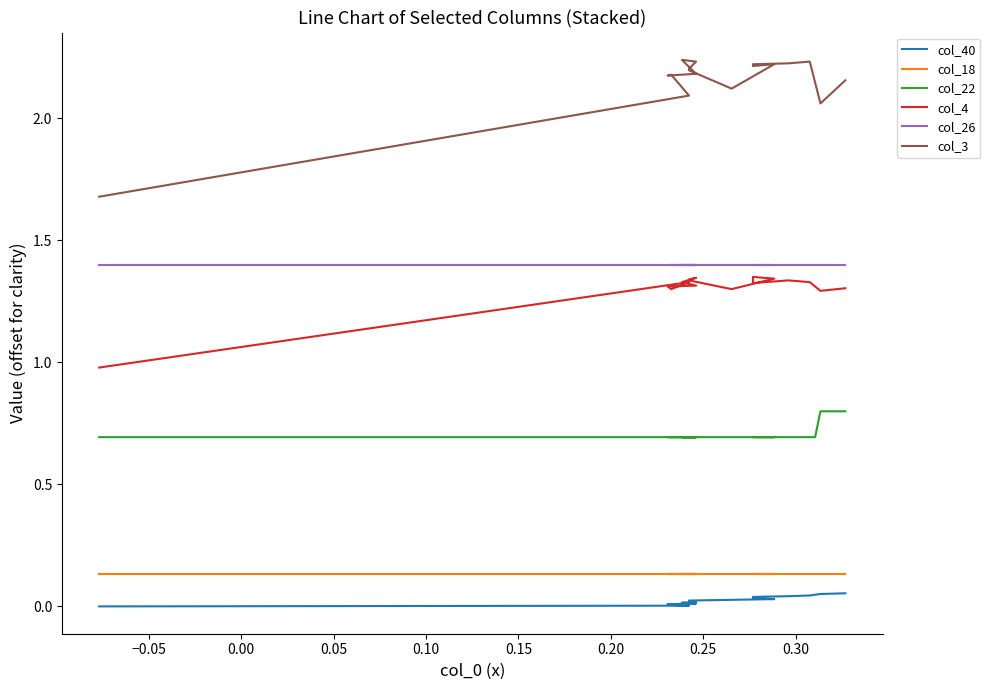

What is the minimum value for col_22?

0.7